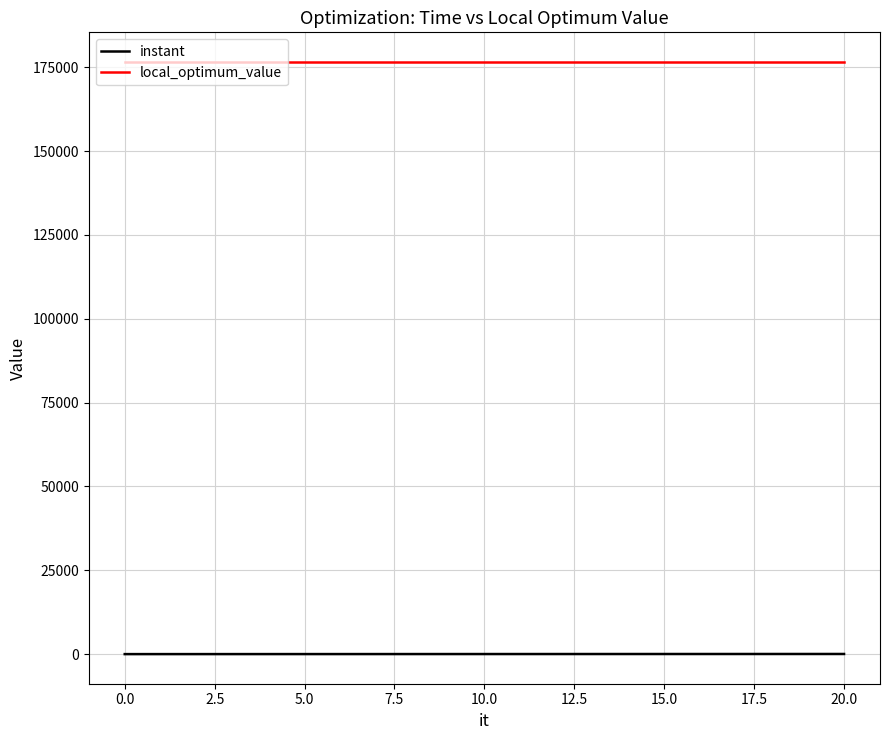

What are all the series names shown in the legend?

instant, local_optimum_value